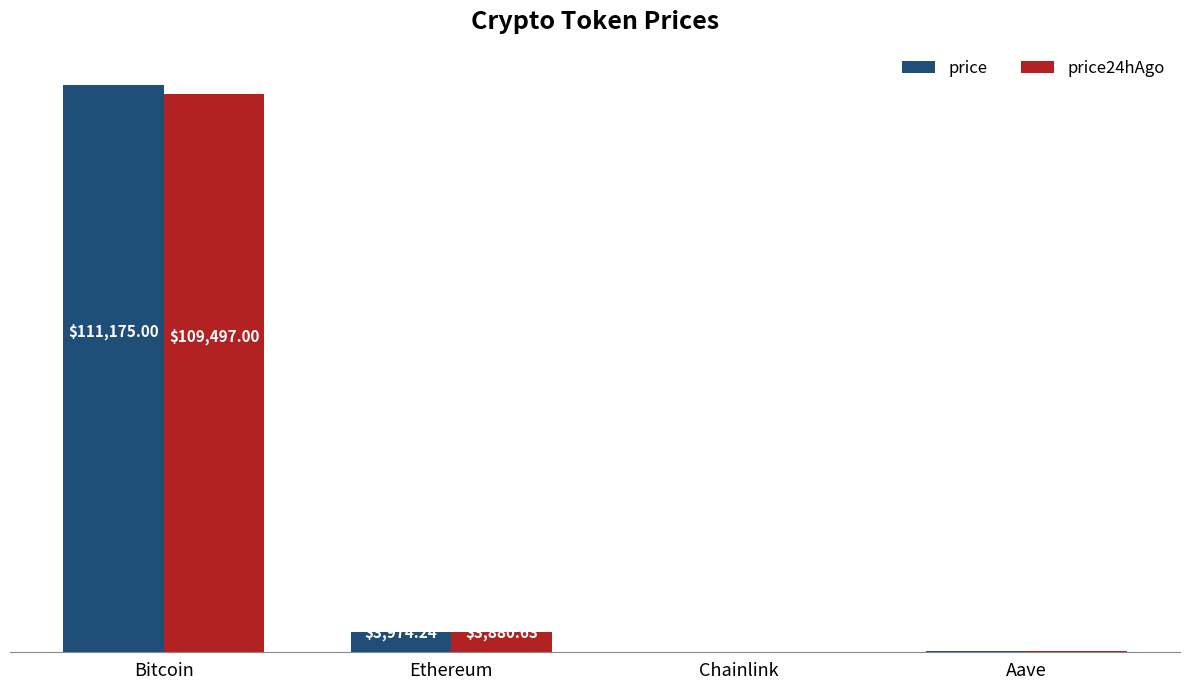

Which category has the highest value in the price series?

Bitcoin